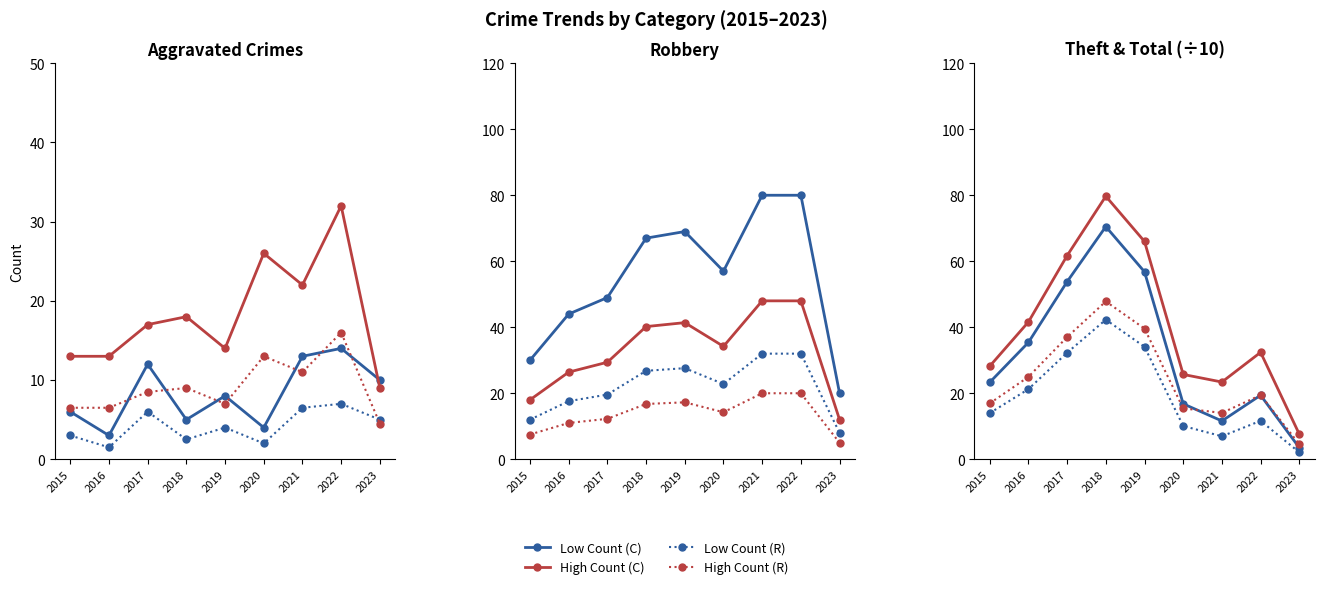

At which label does Aggravated Assault reach its peak?

2022